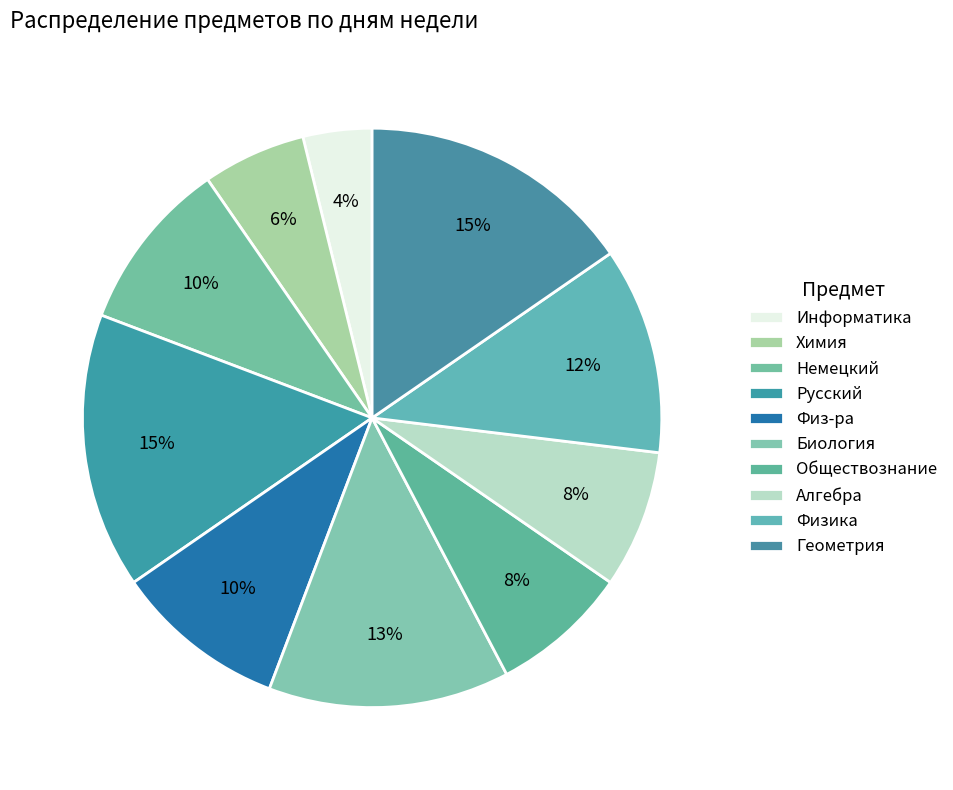

Which category has the biggest portion of the pie?

Русский